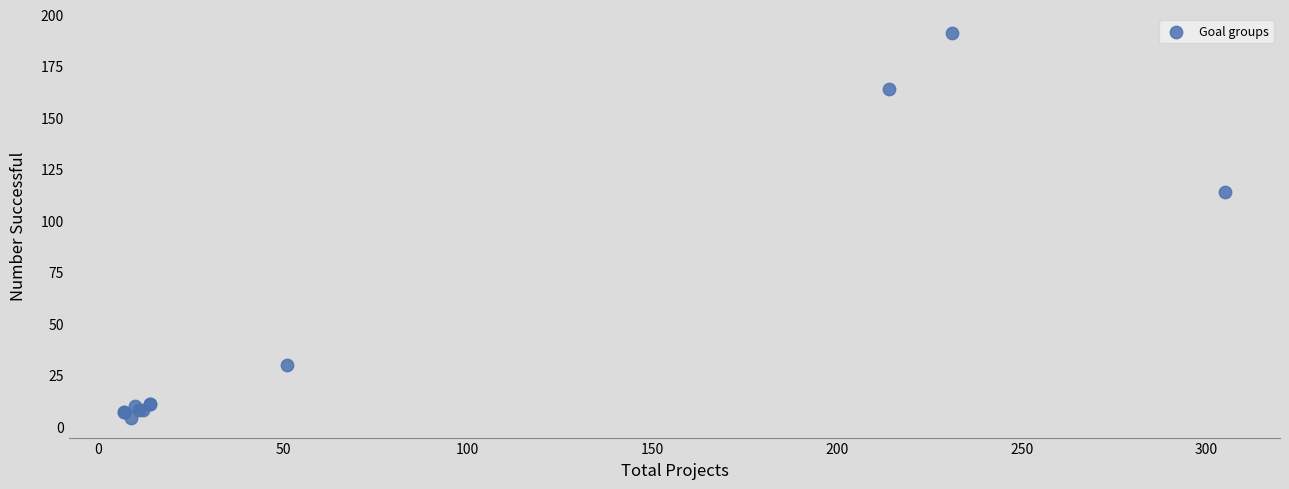

What Y value in the scatter plot is closest to 97?

114